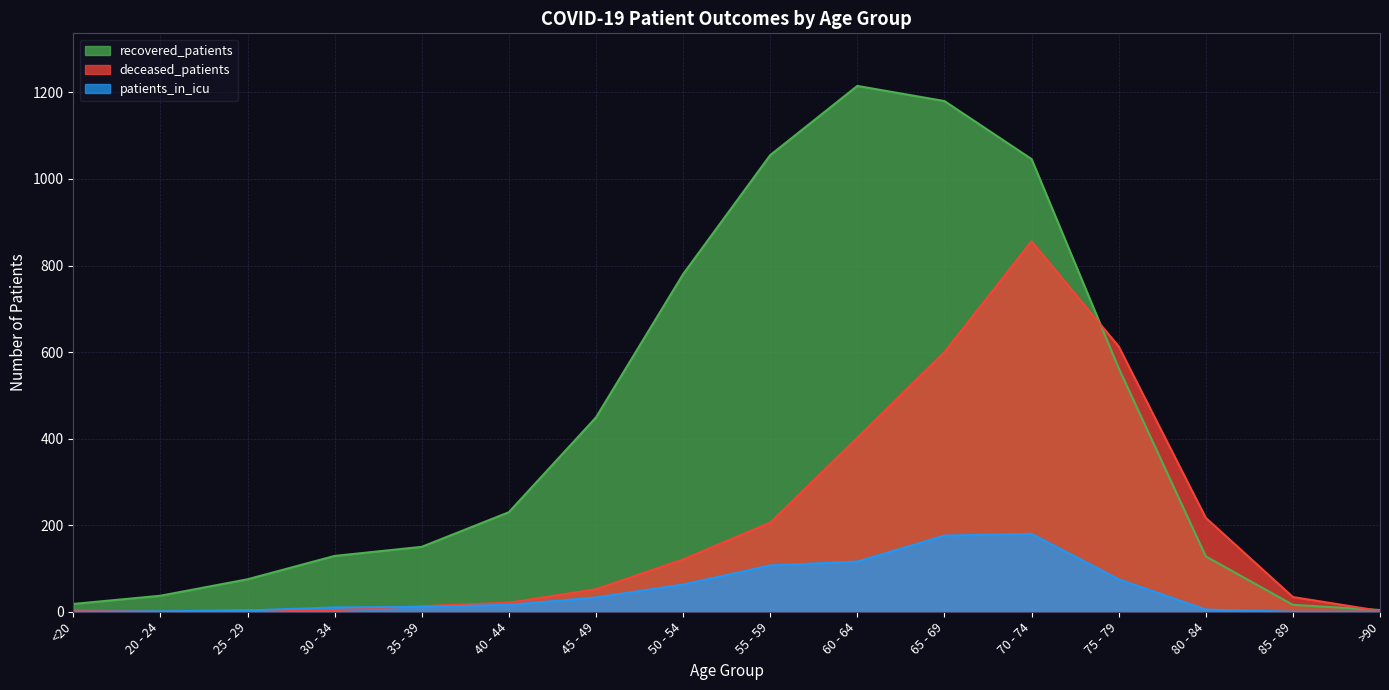

Between 45 - 49 and 75 - 79, which series saw the biggest shift?

deceased_patients